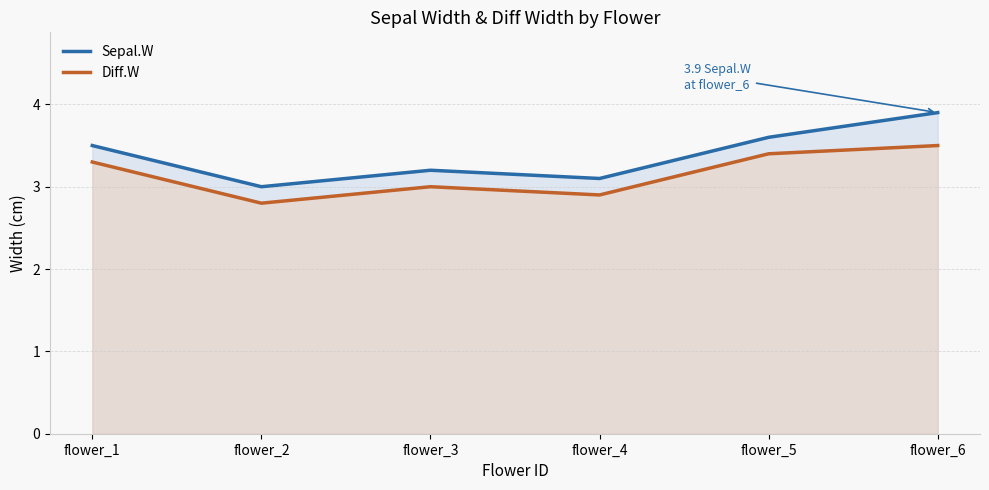

Which has a higher value, flower_6 or flower_1?

flower_6